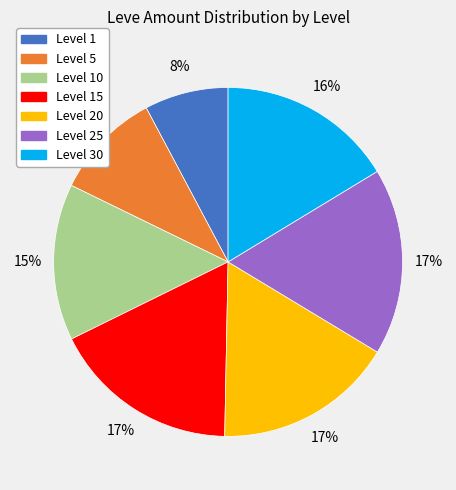

Does any single category account for the majority?

No